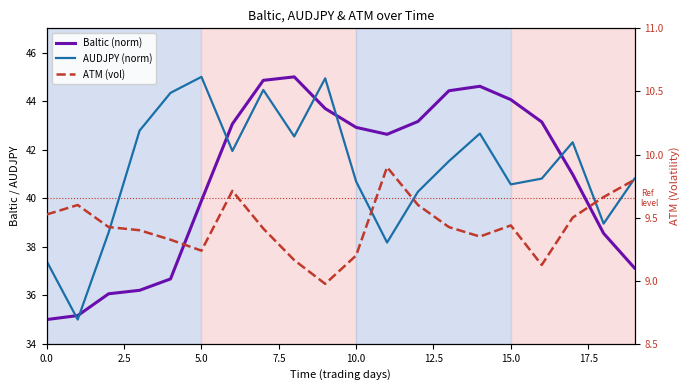

How many lines are shown in the chart?

3